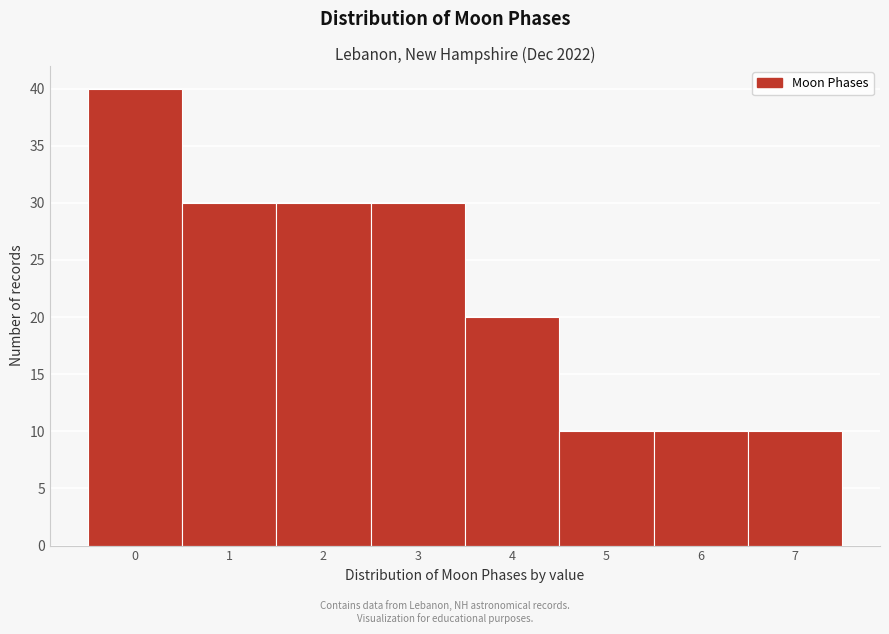

Reading left to right, extract all data points from this chart.

0=40	1=30	2=30	3=30	4=20	5=10	6=10	7=10